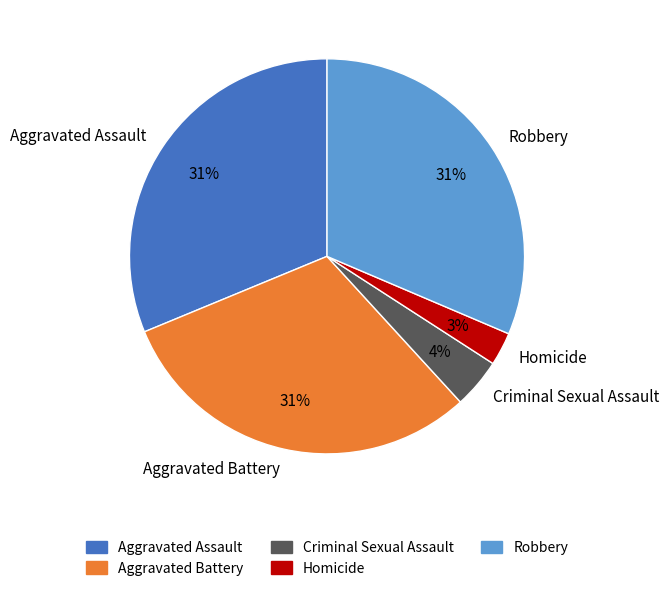

Which slice is the smallest?

Homicide